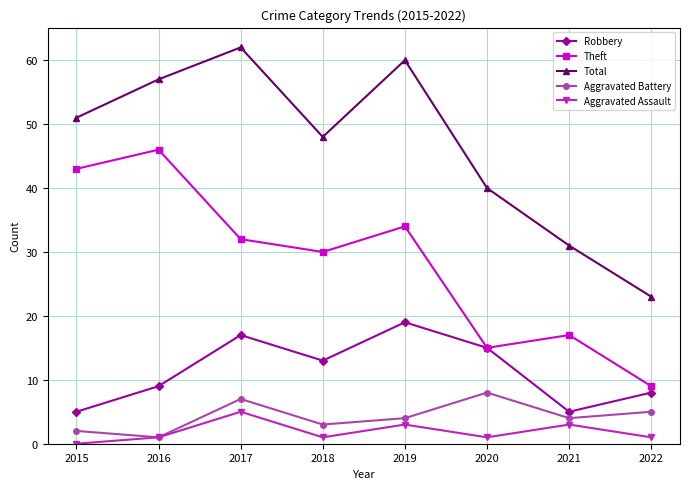

At how many categories does at least one series exceed 34?

6